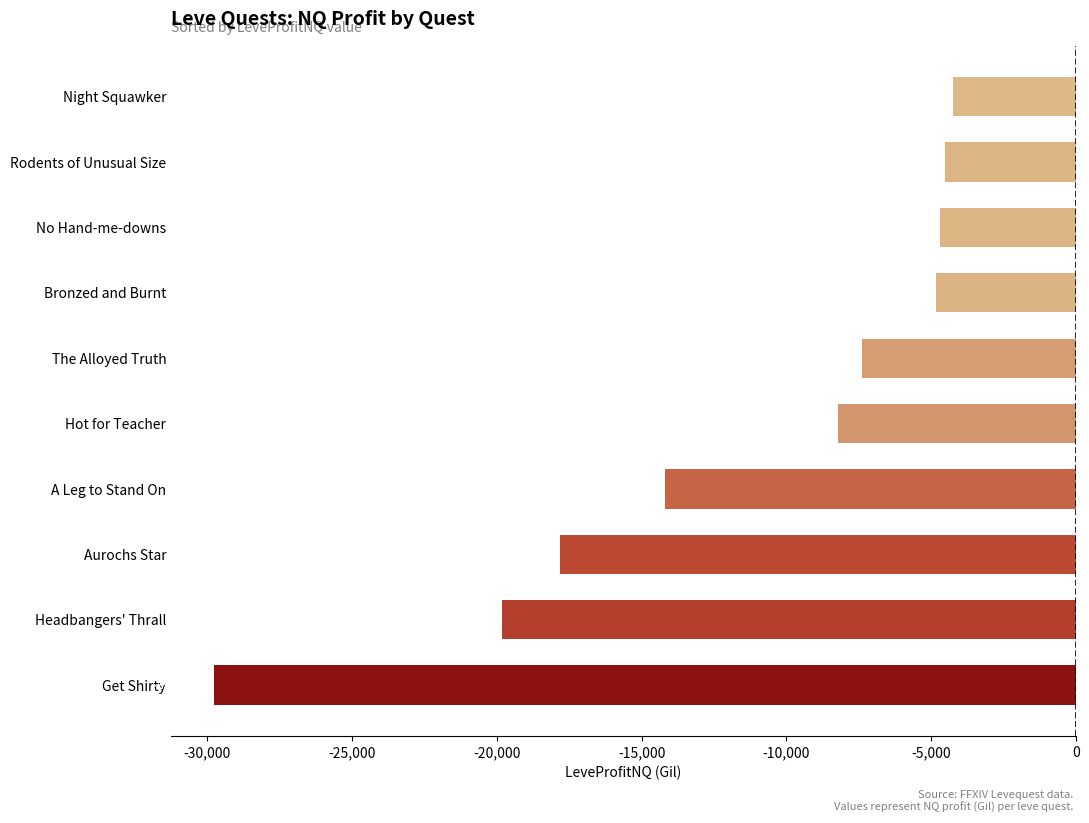

Which category has the lowest value across all series?

Get Shirty